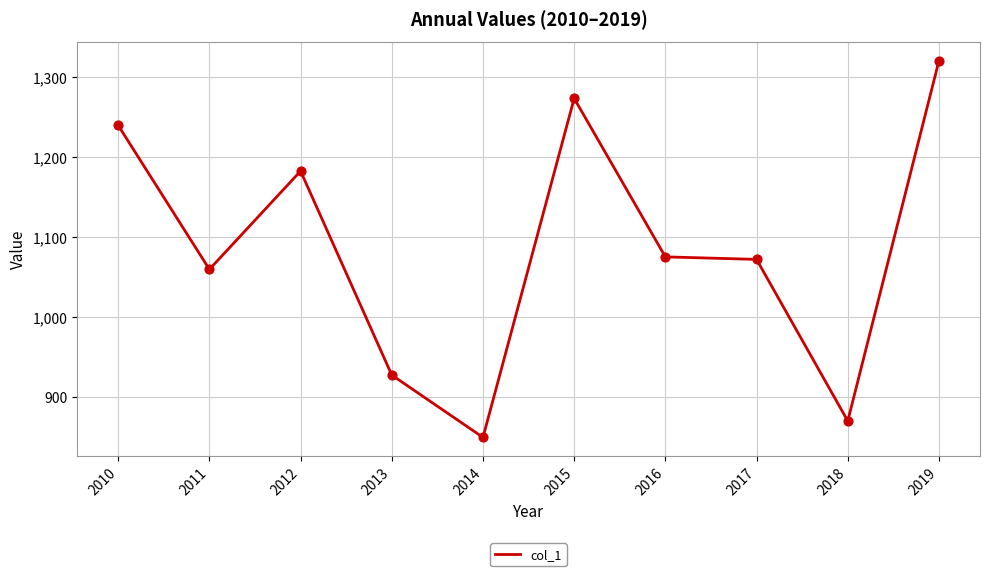

Which has a higher value, 2010 or 2016?

2010